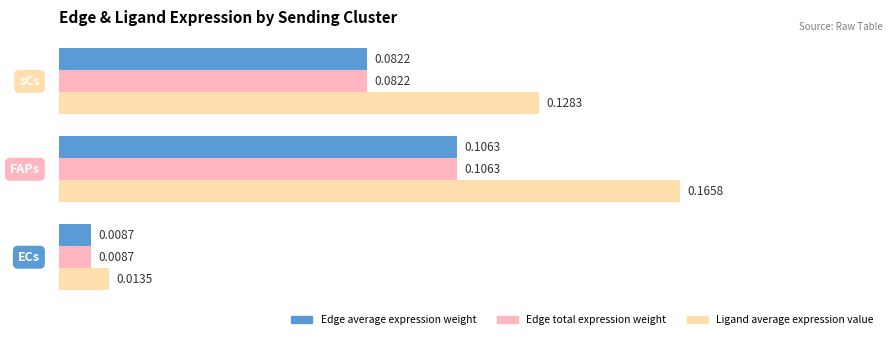

Which series has the largest total across all categories?

Ligand average expression value